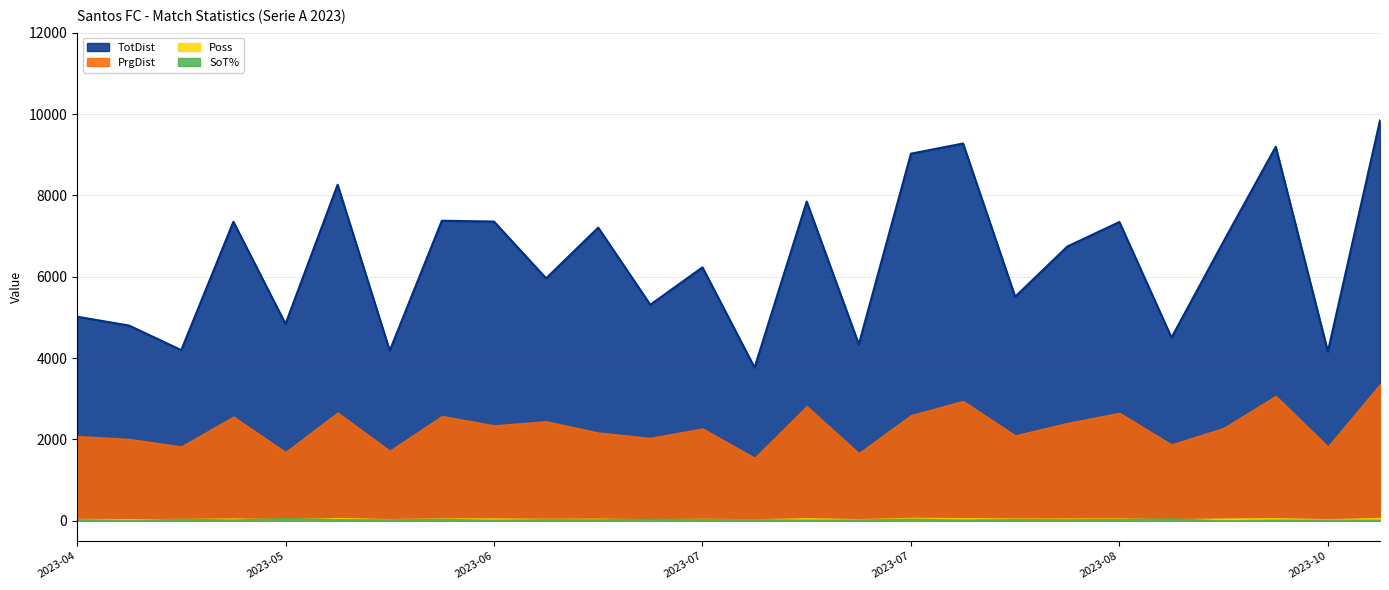

True or false: TotDist and PrgDist intersect in this chart.

False